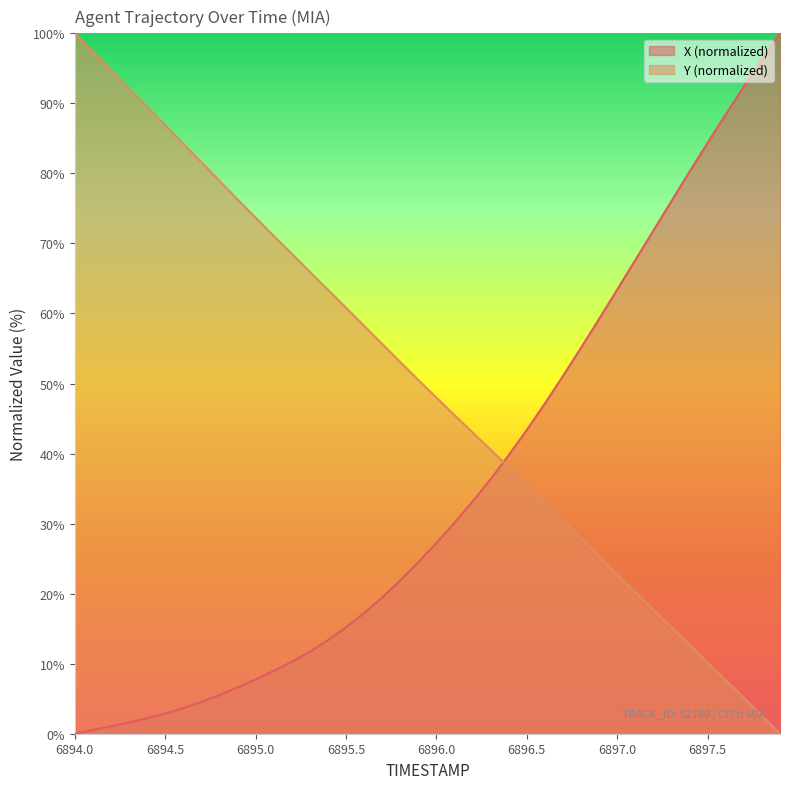

What is the sum of all X values?

1422.2